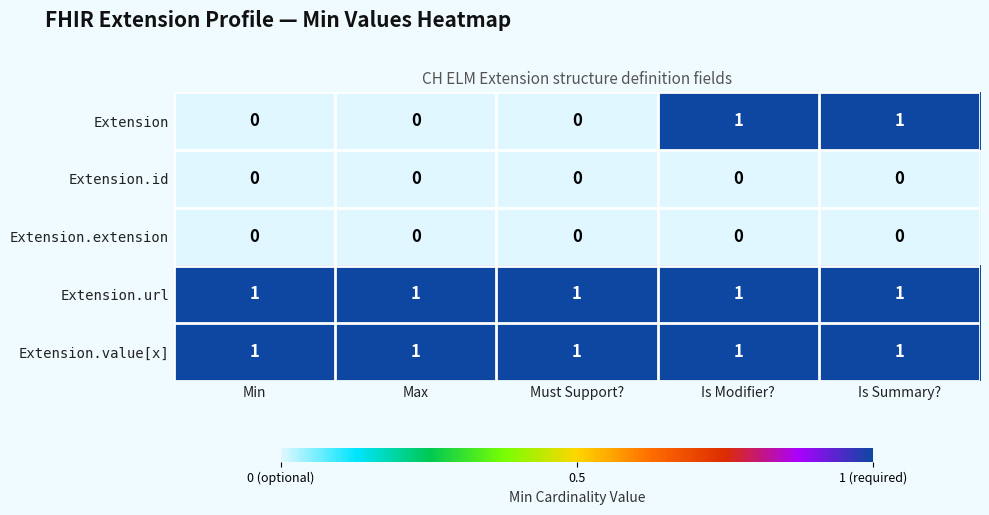

What is the spread (max minus min) of values at Max?

1